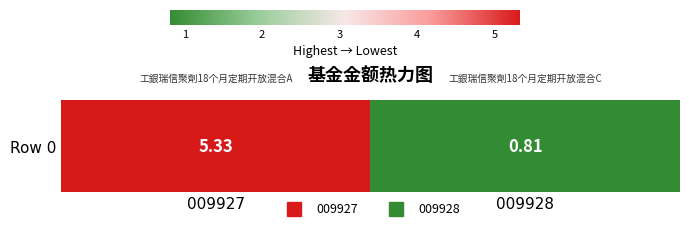

What is the difference between the values at 009927 and 009928?

4.5